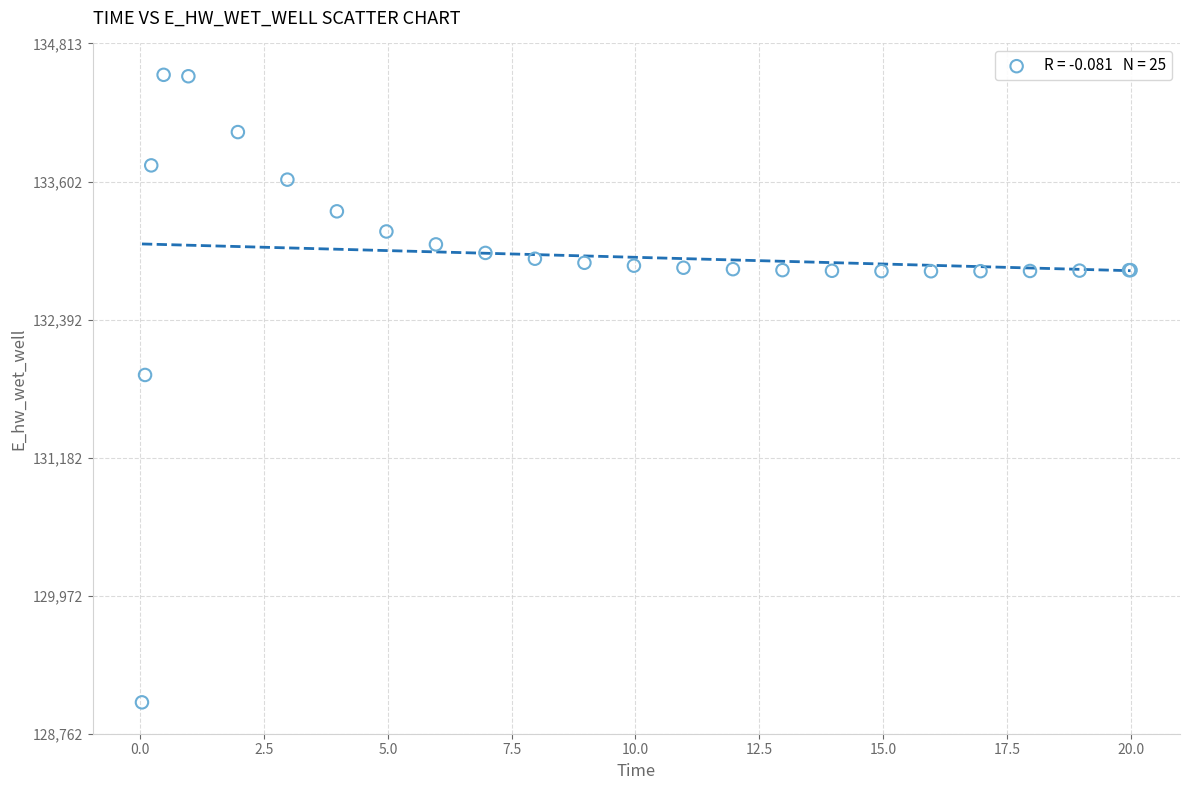

What Y value in the scatter plot is closest to 131787?

131906.6